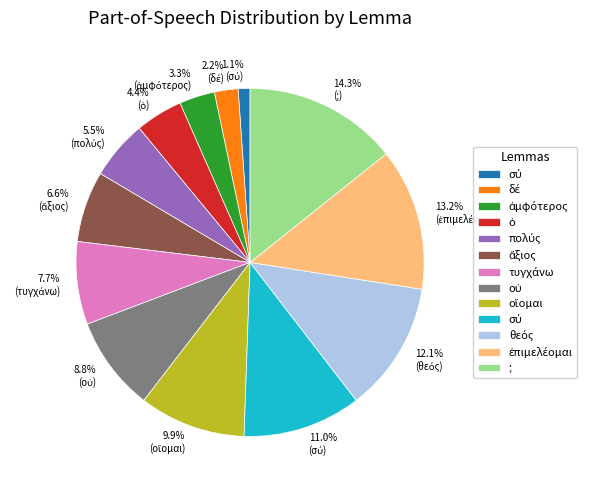

To the nearest percent, what is the average slice percentage?

8%